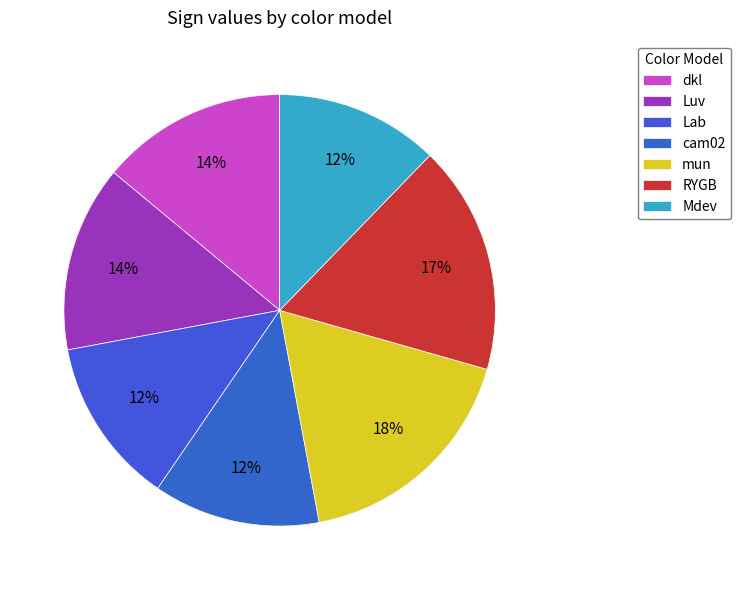

What is the total percentage of mun and Mdev?

29.9%